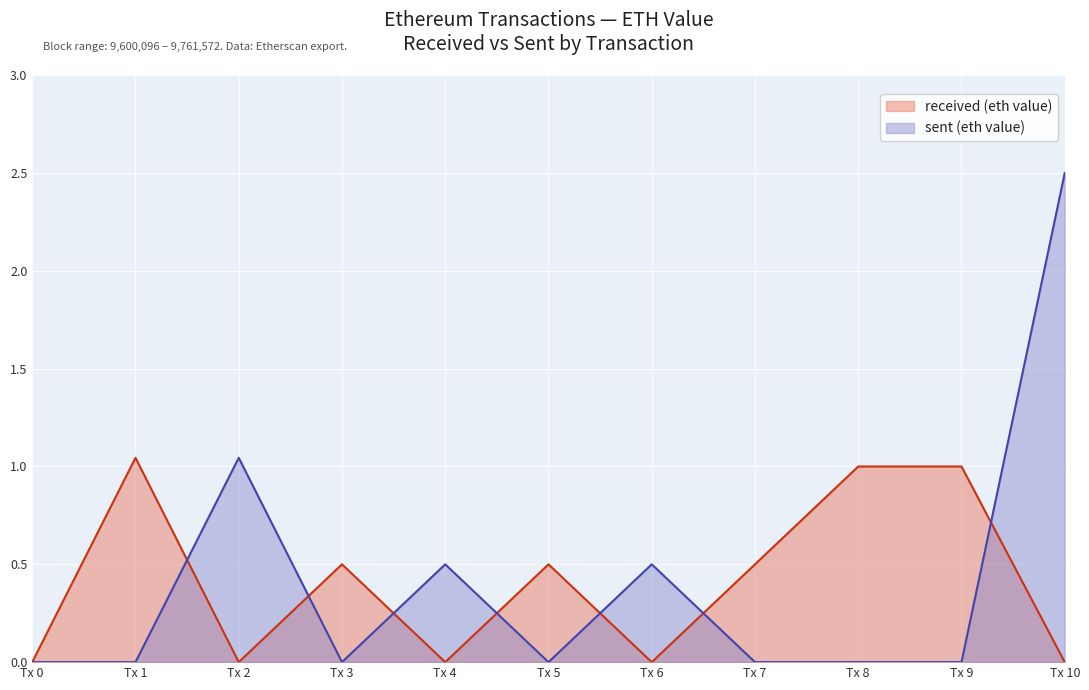

Rank the series by their maximum value, from highest to lowest.

sent (eth value), received (eth value)